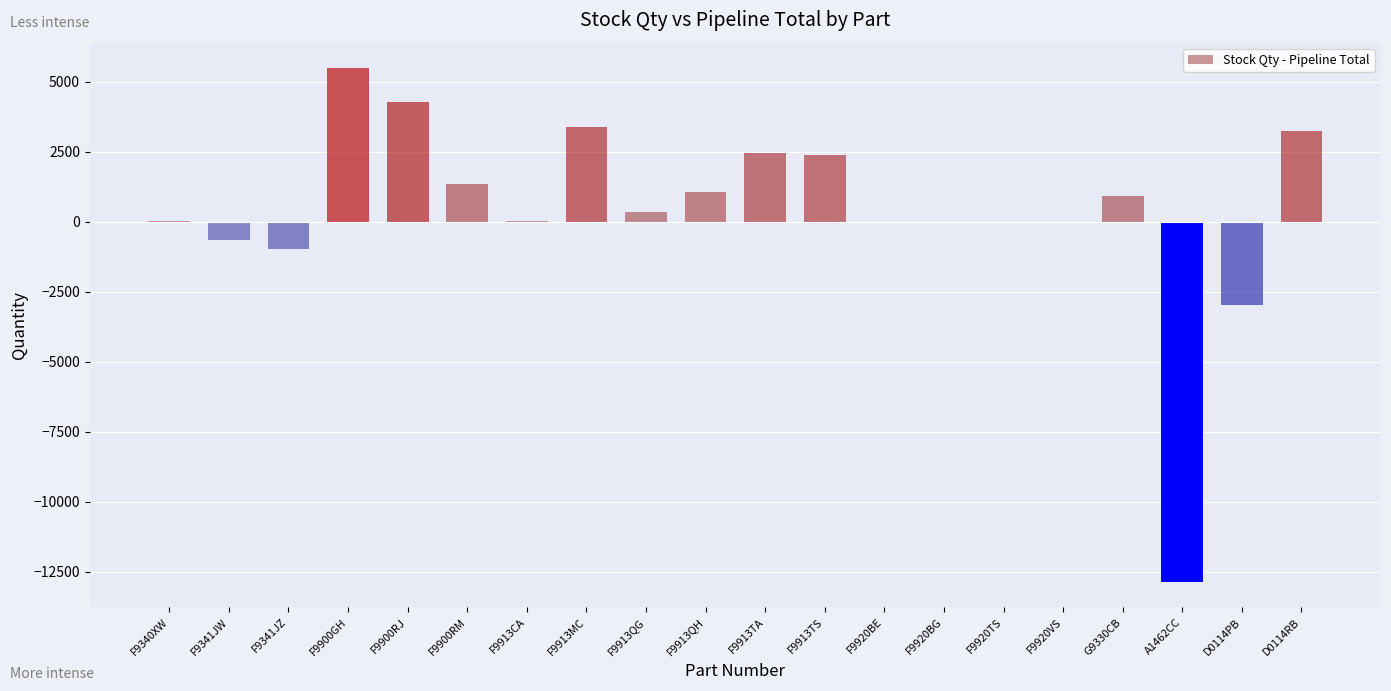

Is it true that the value at F9900RJ is 4264?

True